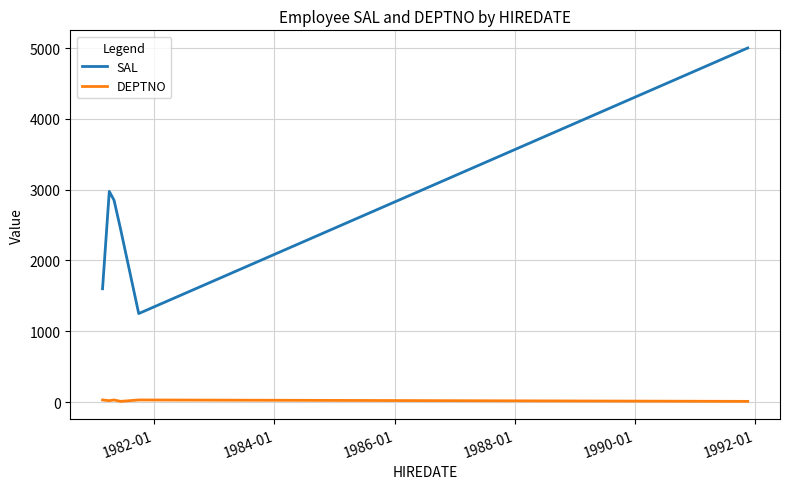

Which series has the largest range (max minus min)?

SAL